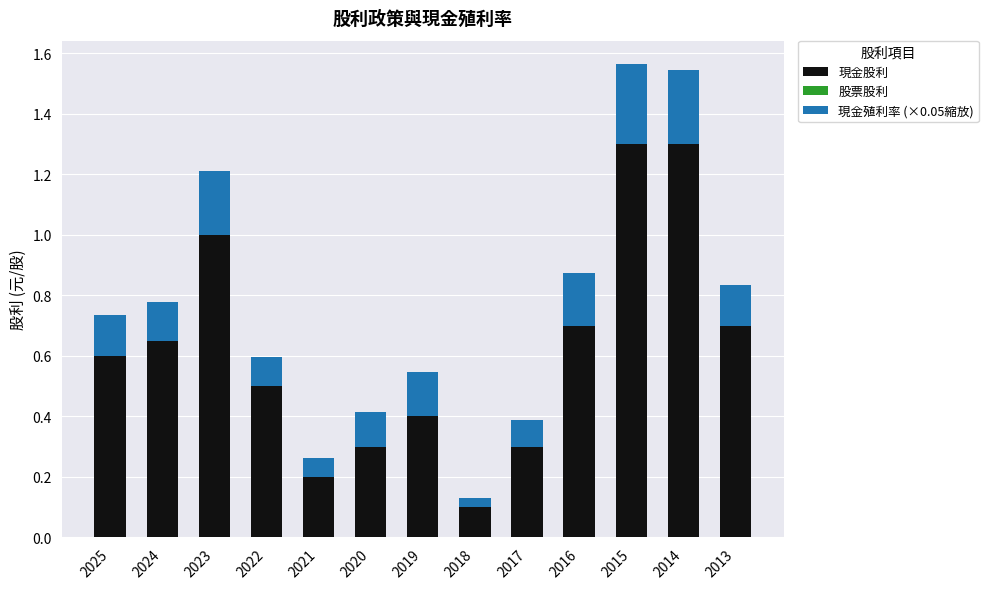

The 現金股利 series shows 1.7 at 2023. True or false?

False